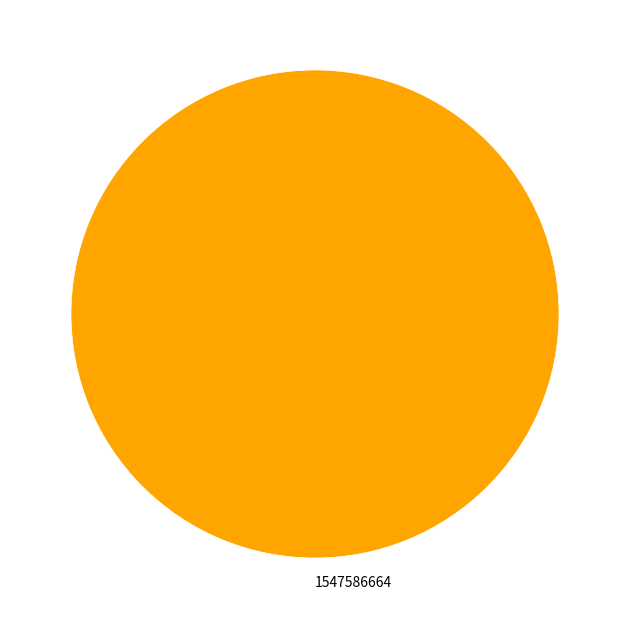

Which slice represents more than half of the pie?

1547586664